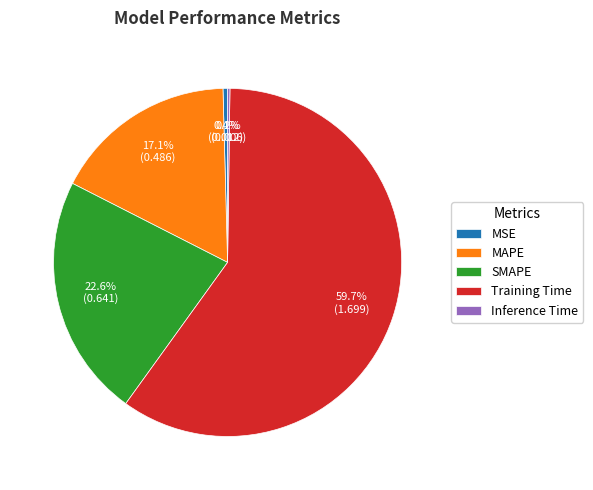

Which slice is the largest?

Training Time